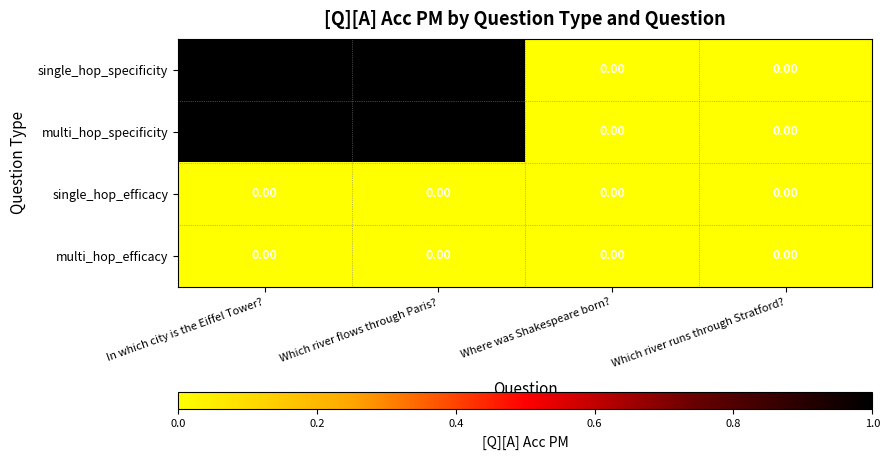

Reading left to right, transcribe all the data shown in this chart.

single_hop_specificity: In which city is the Eiffel Tower?=1	Which river flows through Paris?=1	Where was Shakespeare born?=0	Which river runs through Stratford?=0
multi_hop_specificity: In which city is the Eiffel Tower?=1	Which river flows through Paris?=1	Where was Shakespeare born?=0	Which river runs through Stratford?=0
single_hop_efficacy: In which city is the Eiffel Tower?=0	Which river flows through Paris?=0	Where was Shakespeare born?=0	Which river runs through Stratford?=0
multi_hop_efficacy: In which city is the Eiffel Tower?=0	Which river flows through Paris?=0	Where was Shakespeare born?=0	Which river runs through Stratford?=0